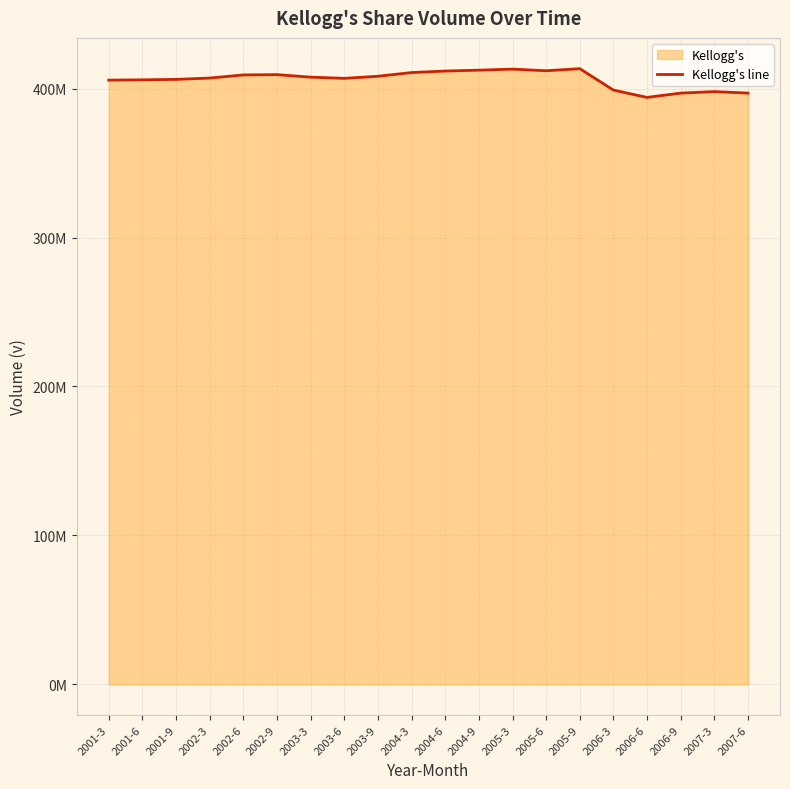

Which has a higher value, 2007-3 or 2002-9?

2002-9